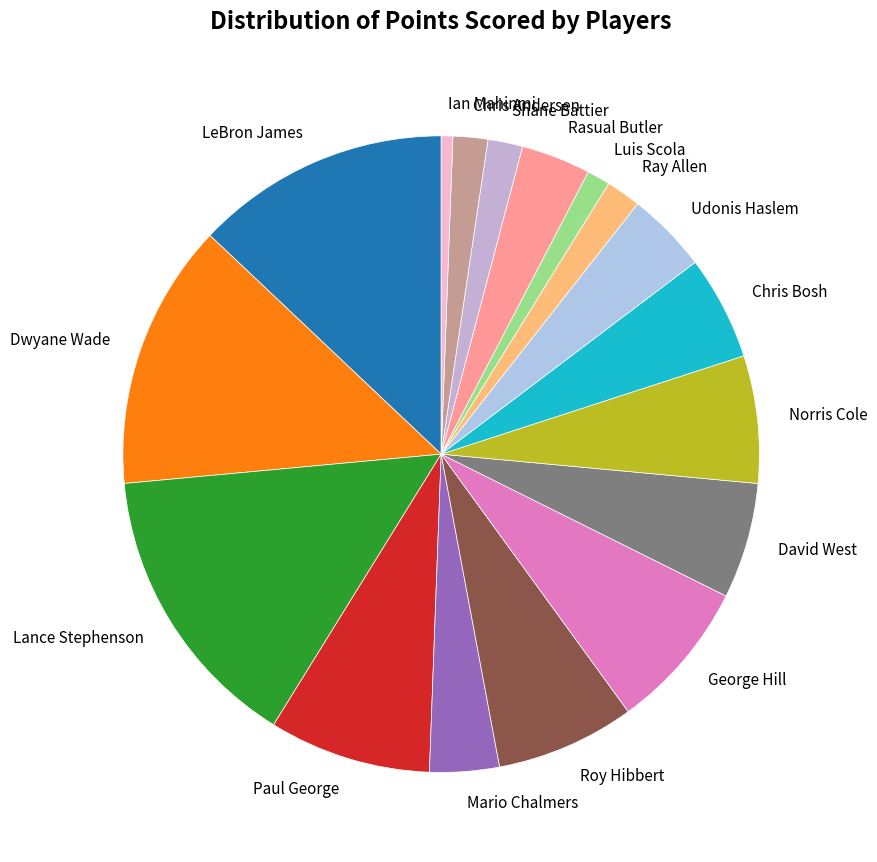

Does Rasual Butler account for over 50% of the chart?

No